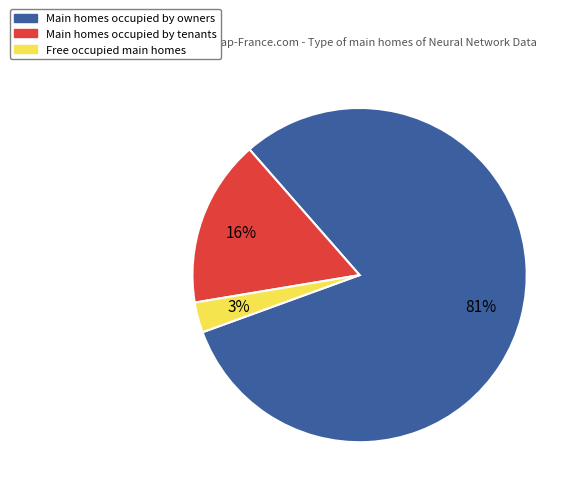

Is there a majority slice in this chart?

Yes